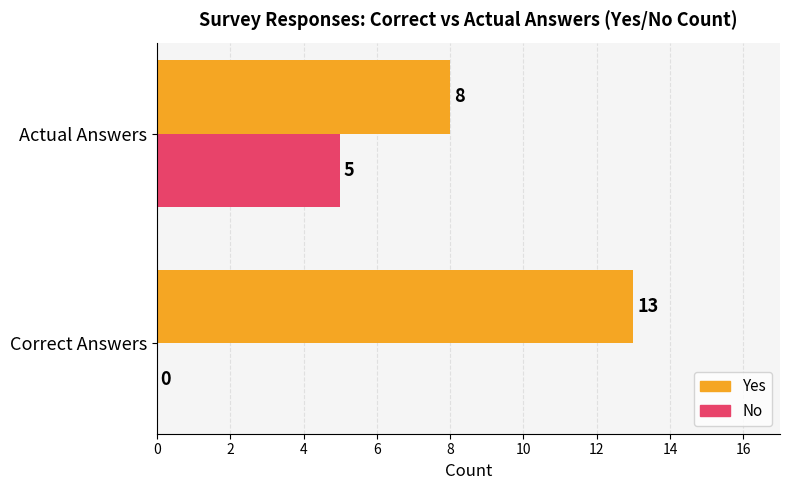

Is it true that Yes equals 8 at Actual Answers?

True